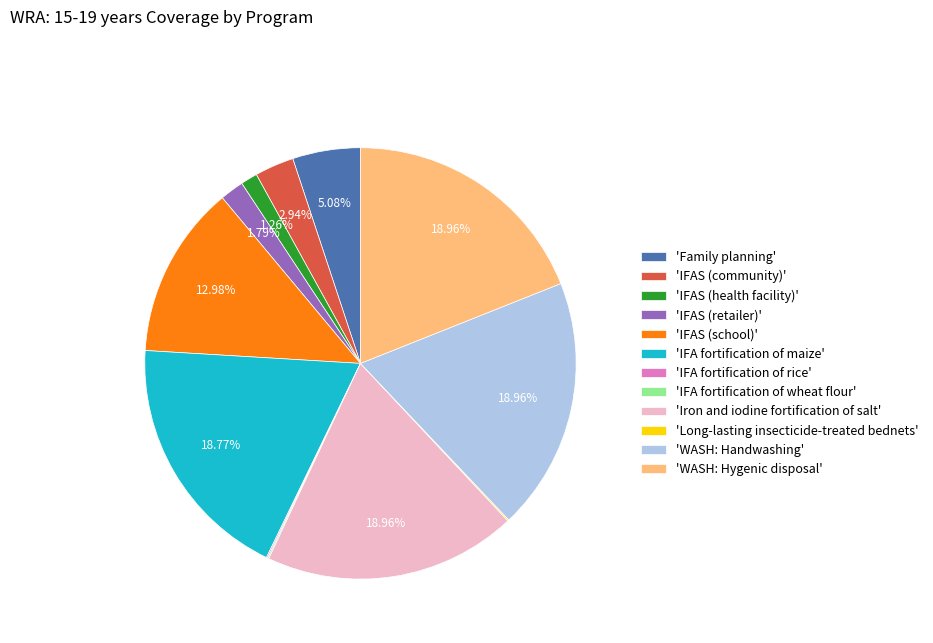

Does 'Iron and iodine fortification of salt' represent more than half of the total?

No